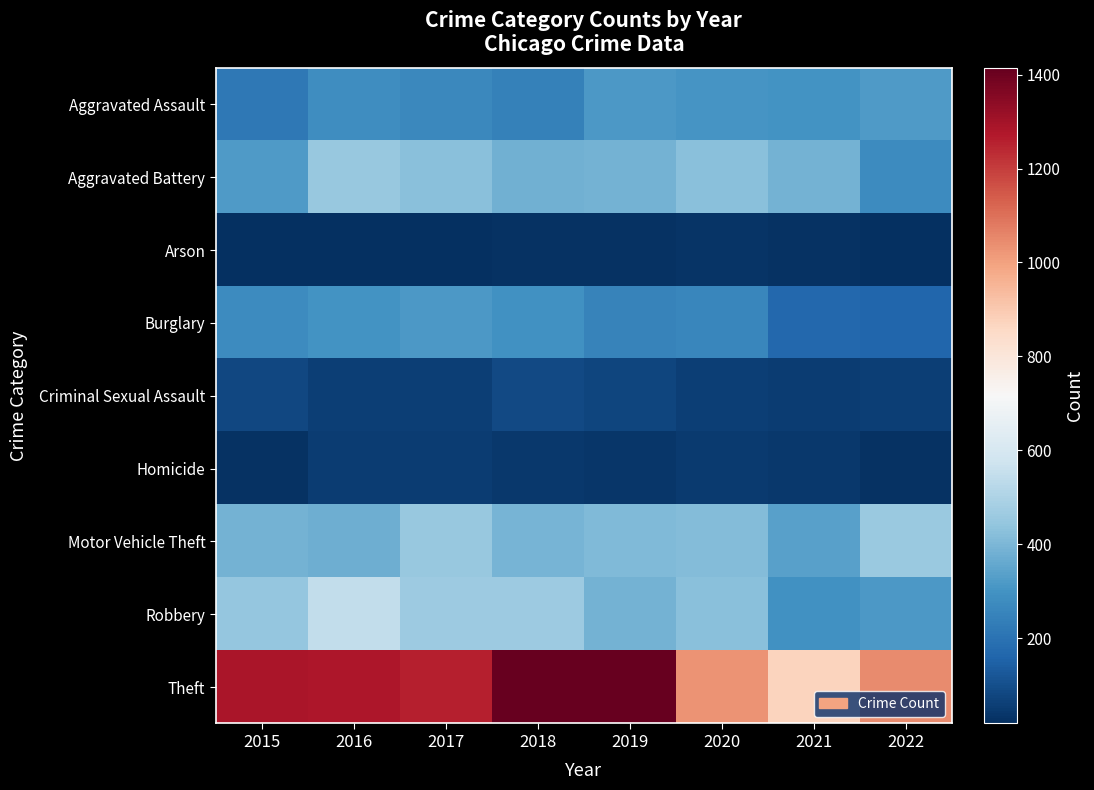

What is the spread (max minus min) of values at 2022?

1024